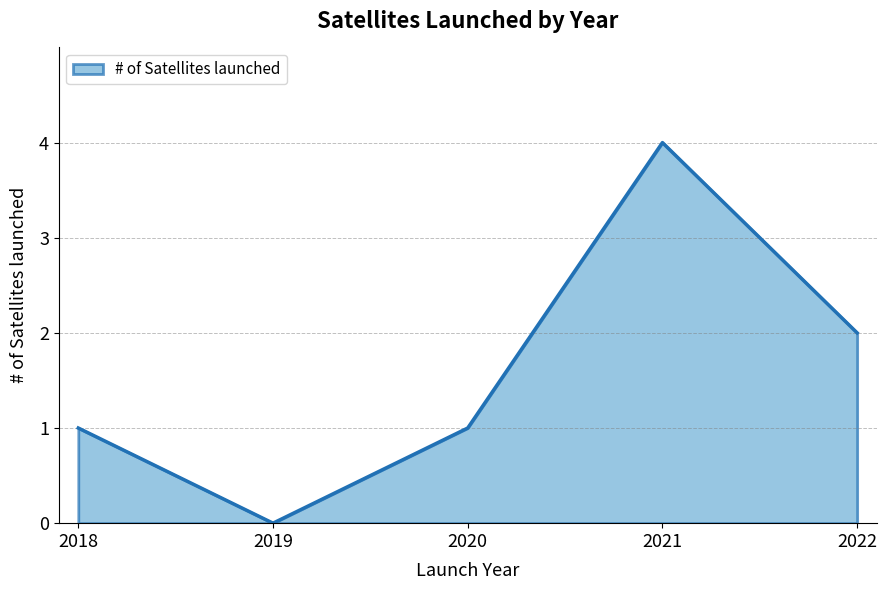

How many values are between 1 and 2?

3